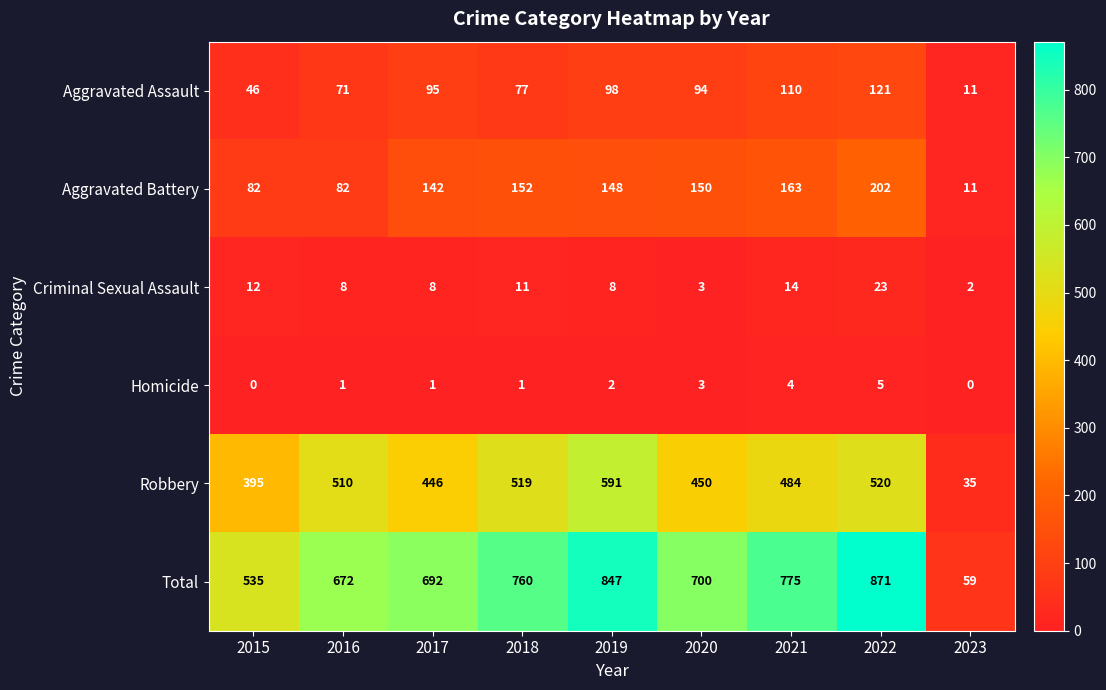

Which label corresponds to the largest value in the chart?

2022